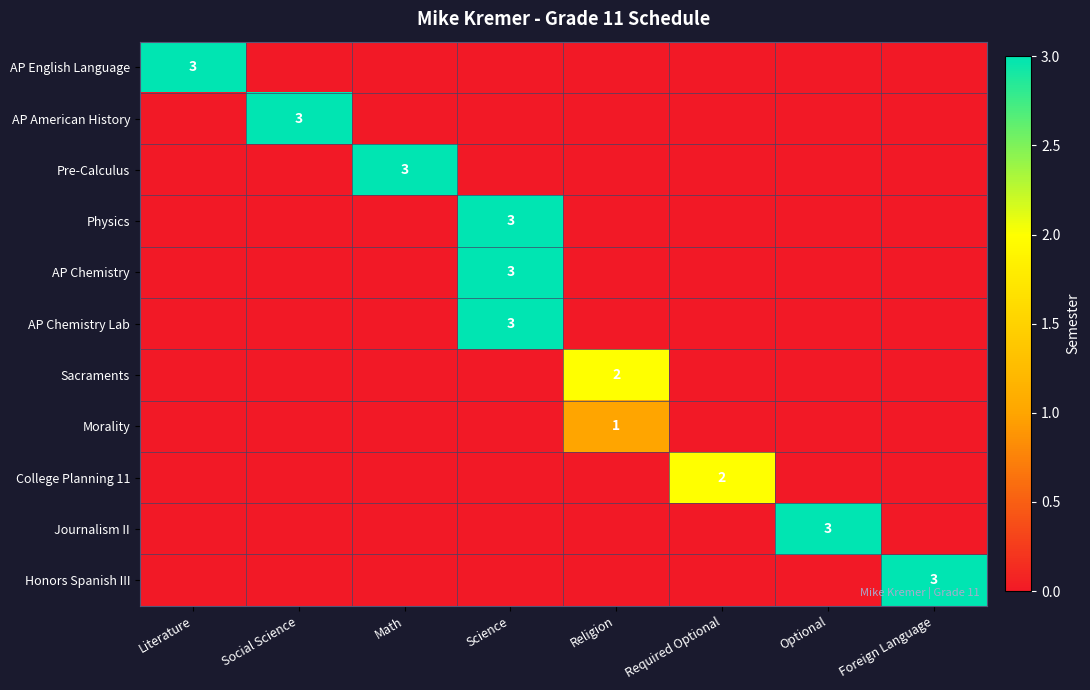

Is it true that Physics equals 4 at Science?

False